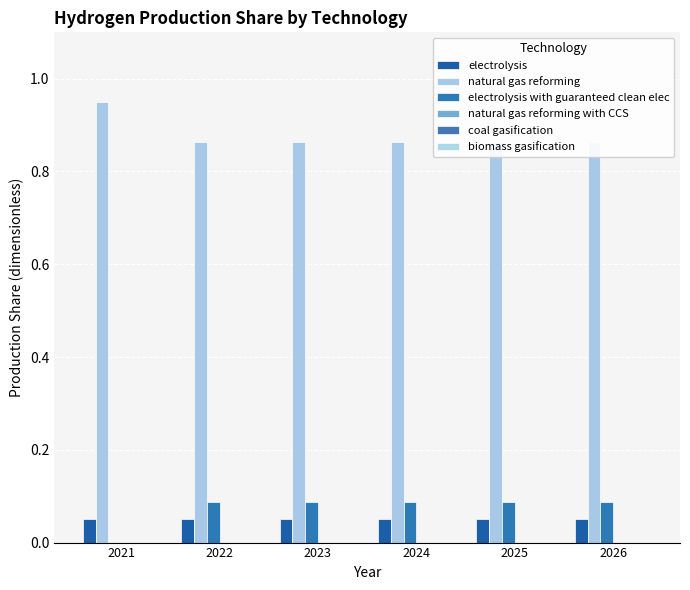

What is the difference between the natural gas reforming values at 2021 and 2023?

0.1